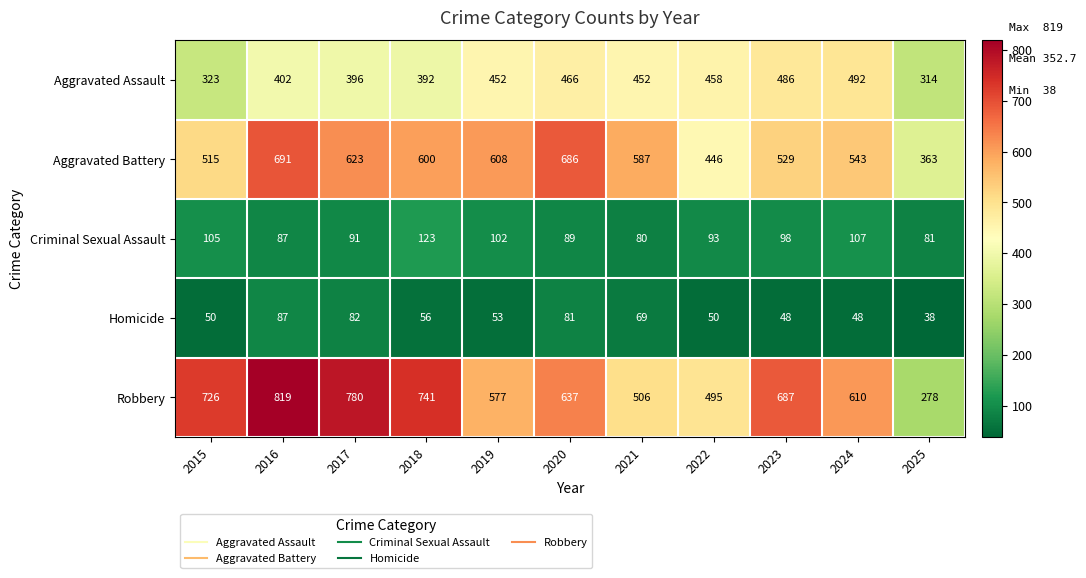

What is the difference between the Criminal Sexual Assault values at 2020 and 2024?

18